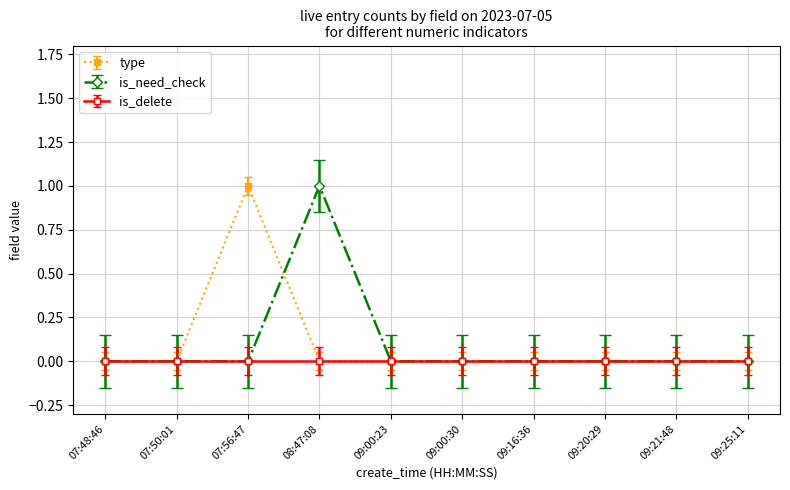

What is the sum of the is_need_check values at 09:00:30 and 08:47:08?

1